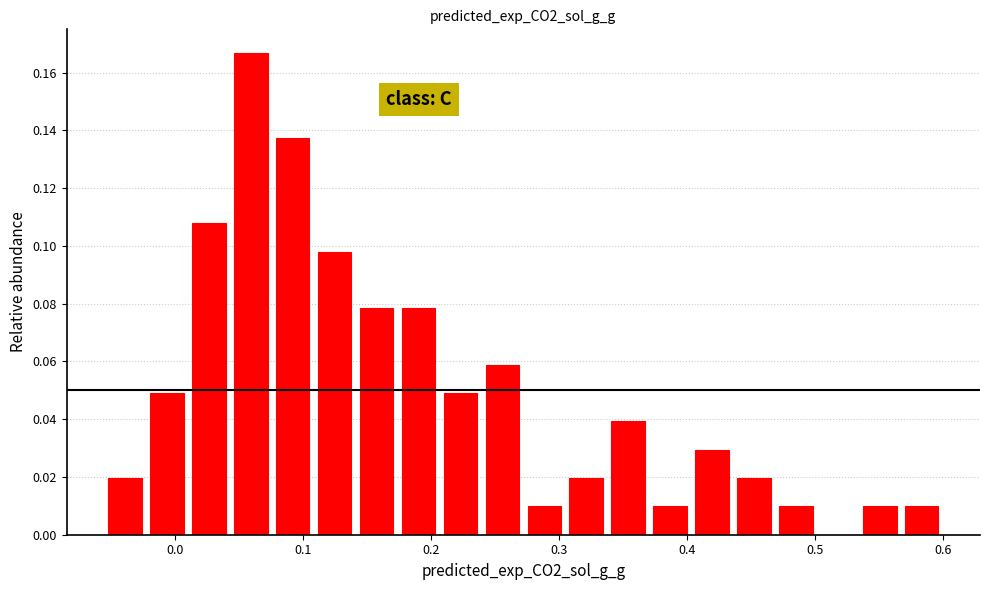

Around what value on the x-axis is the tallest bar? Give the approximate position of its centre, as read against the axis.

0.06